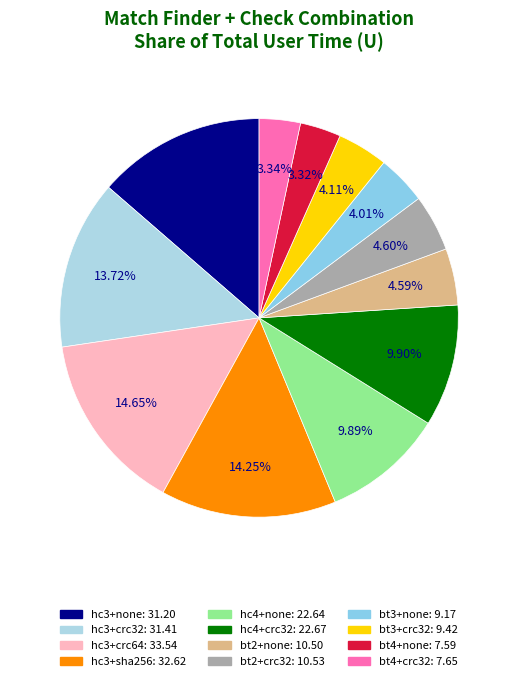

Which slice is the smallest?

bt4+none